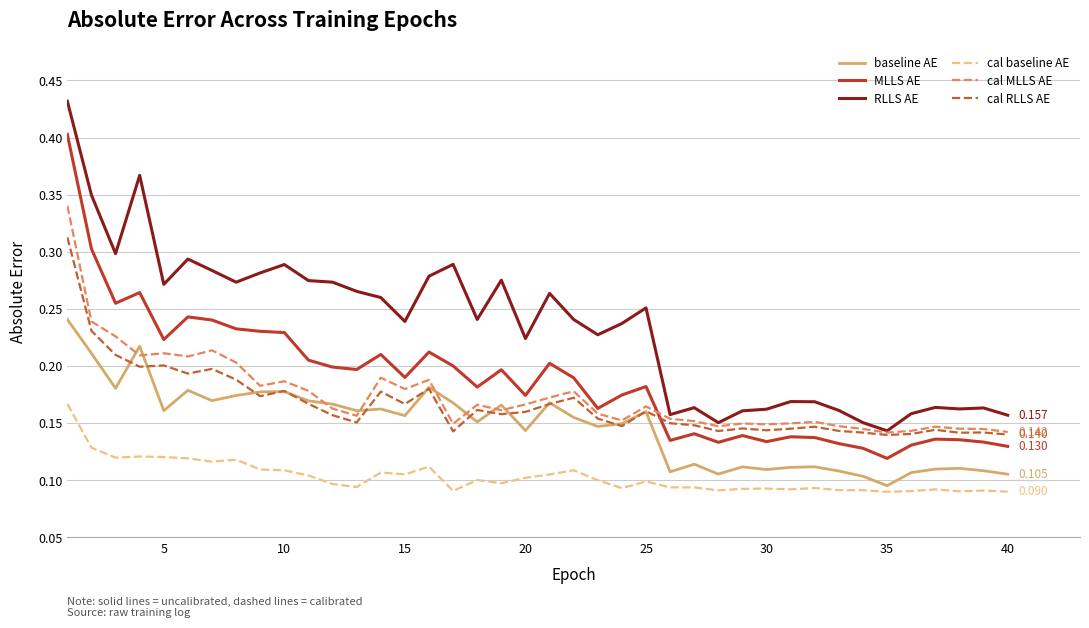

True or false: cal baseline AE and cal MLLS AE cross at least once.

False